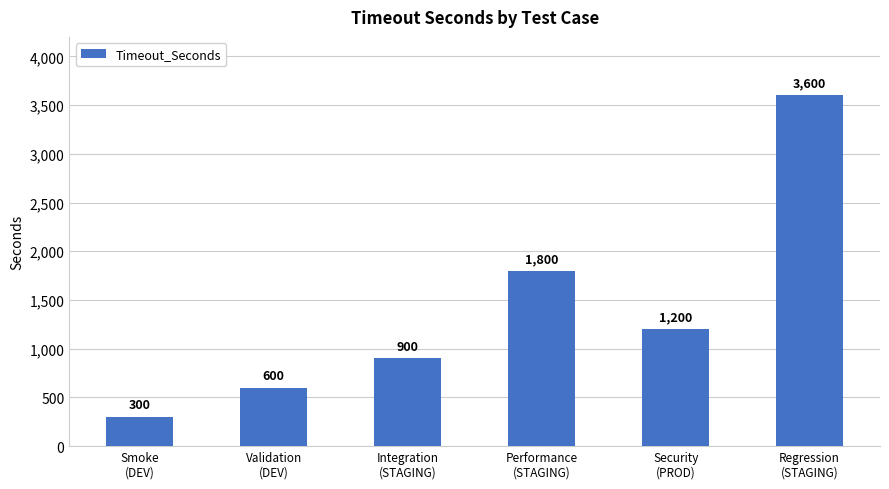

What is the difference between the maximum and minimum values?

3300